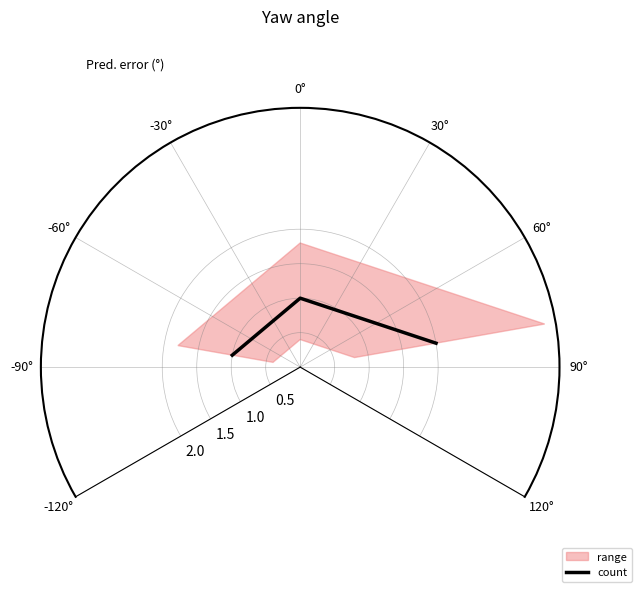

How many distinct data groups are displayed?

1